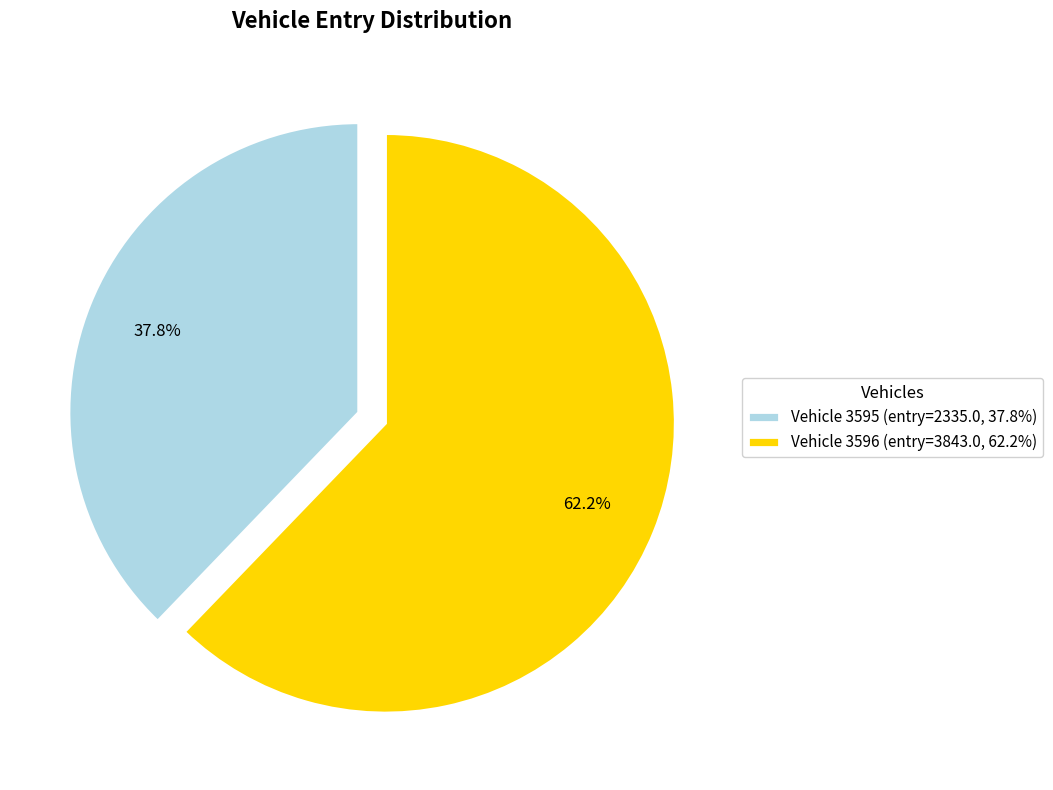

Does any single category account for the majority?

Yes